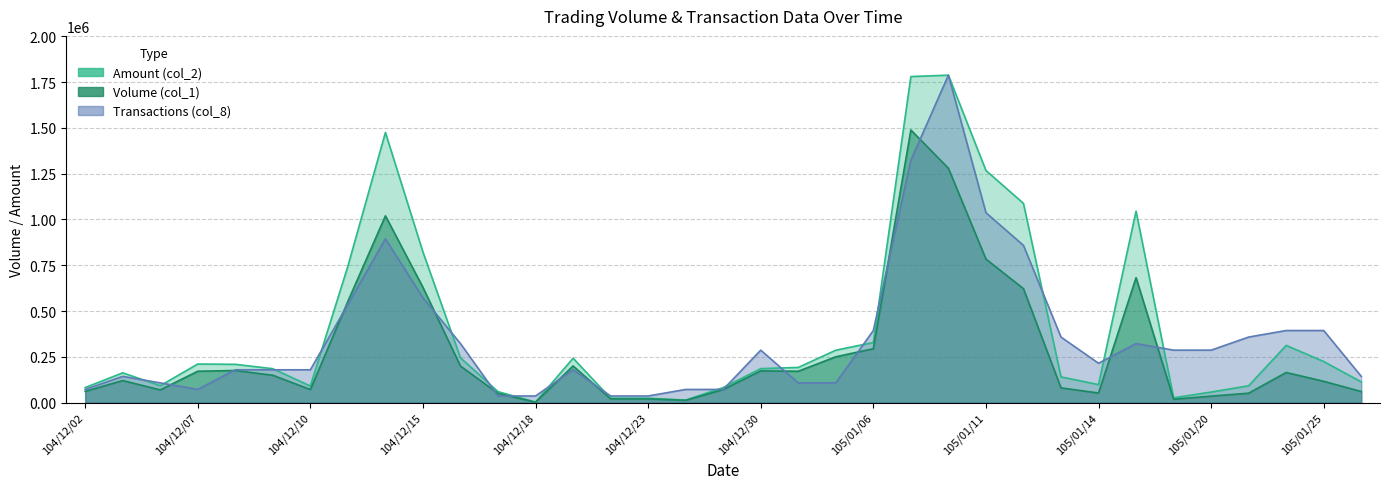

How many times do Transactions (col_8) and Volume (col_1) cross each other?

14